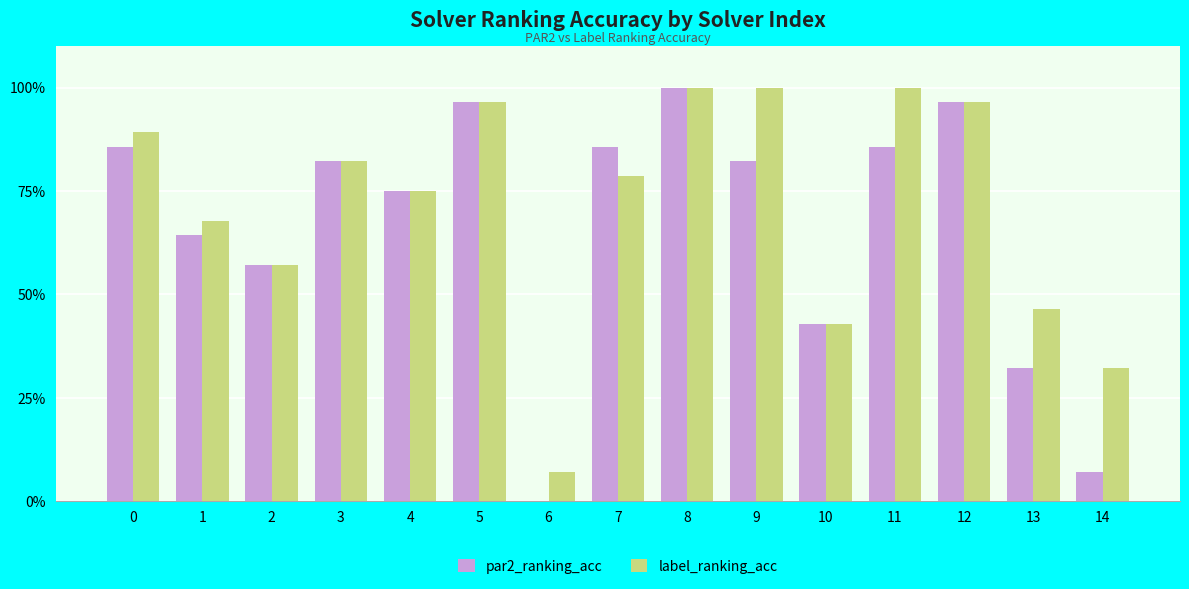

What are all the series names shown in the legend?

par2_ranking_acc, label_ranking_acc